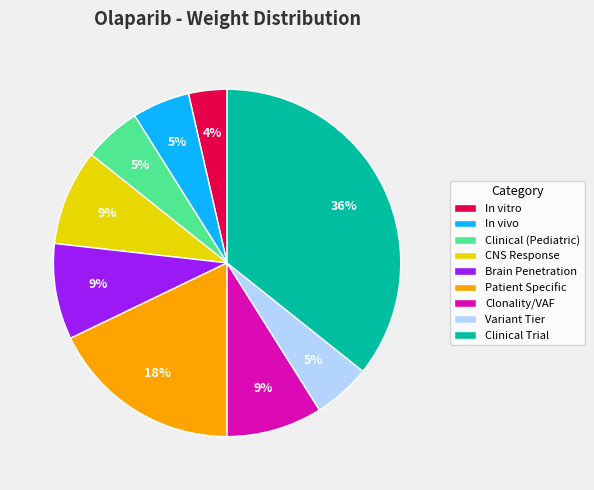

Do Patient Specific and Variant Tier together represent more than half of the pie?

No